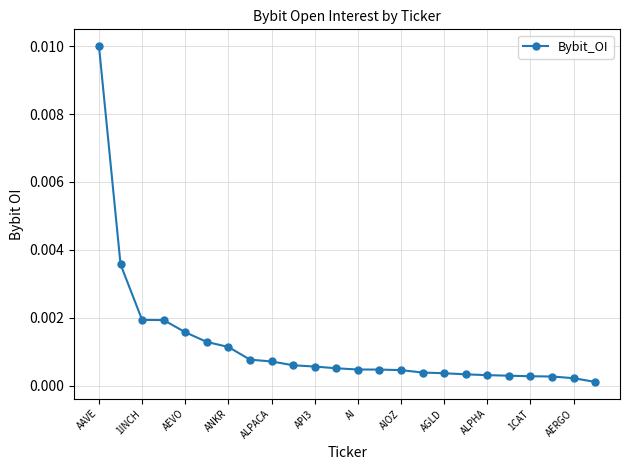

Which label corresponds to the largest value in the chart?

AAVE